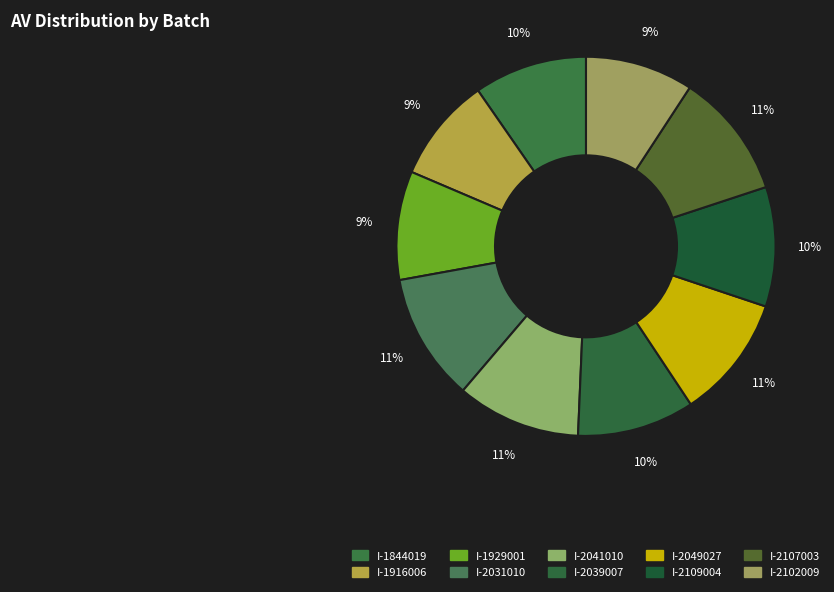

Approximately how many times larger is the value at I-2049027 compared to I-2107003?

1.0